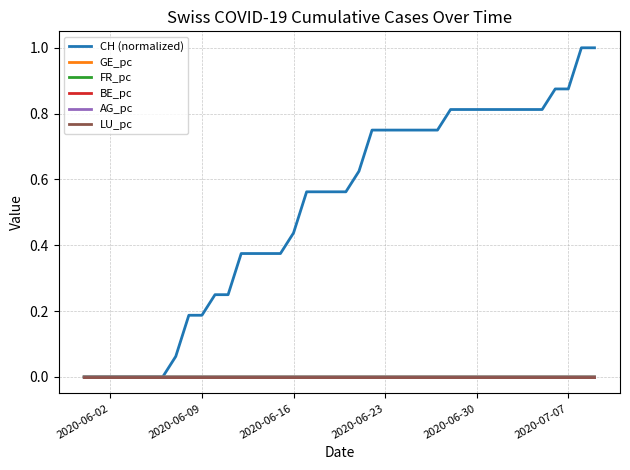

How many lines are shown in the chart?

6